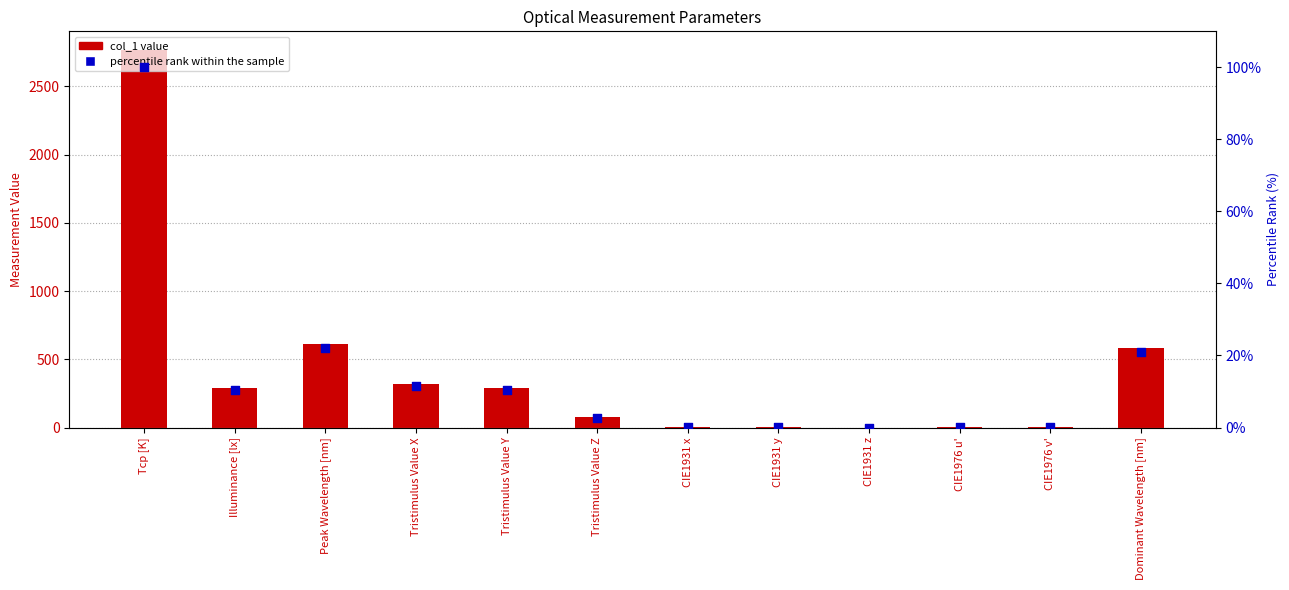

Which series has the widest spread of Y values?

col_1